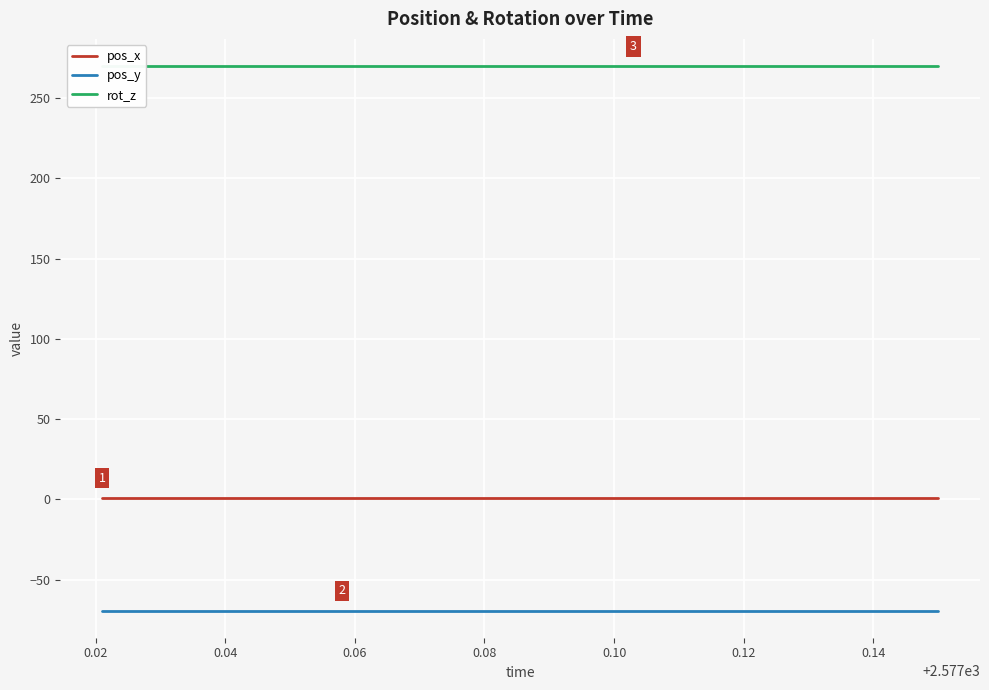

At 0.02, list the series in order from smallest to largest.

pos_y, pos_x, rot_z